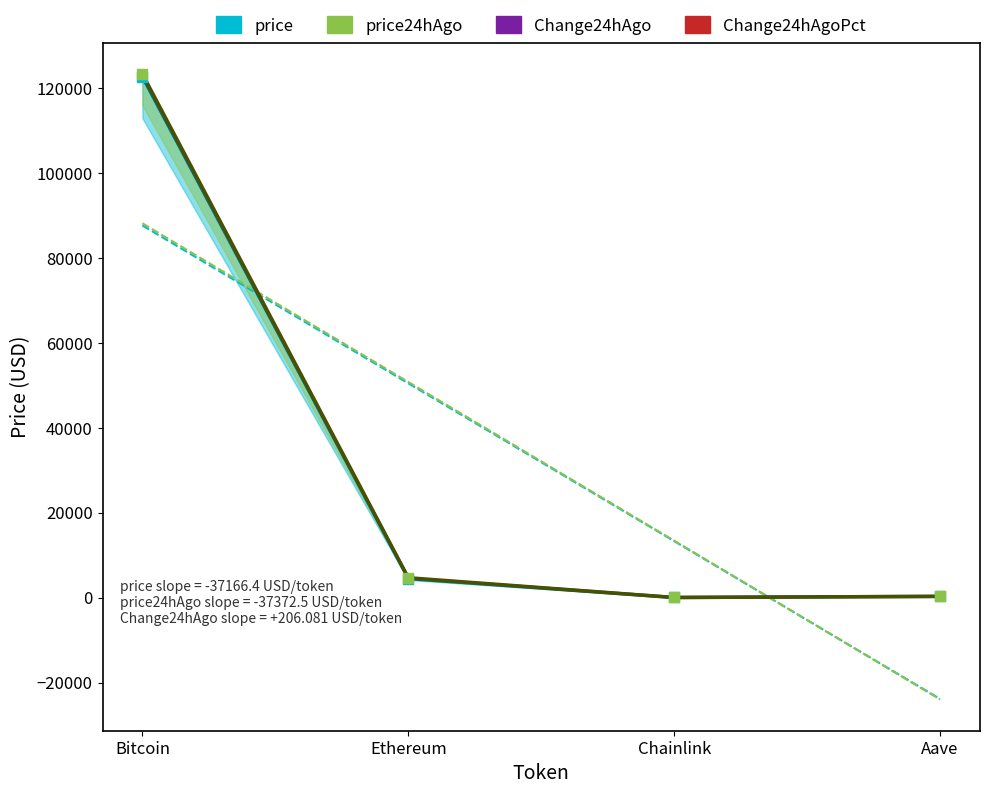

At which category is the sum across all series the highest?

Bitcoin